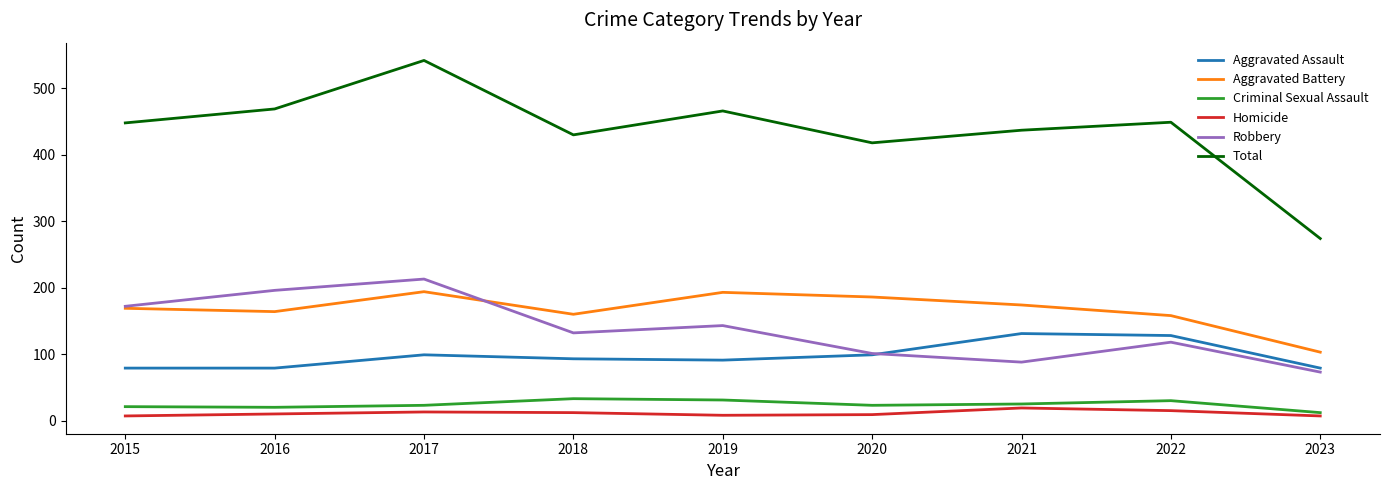

What is the spread (max minus min) of values at 2023?

267